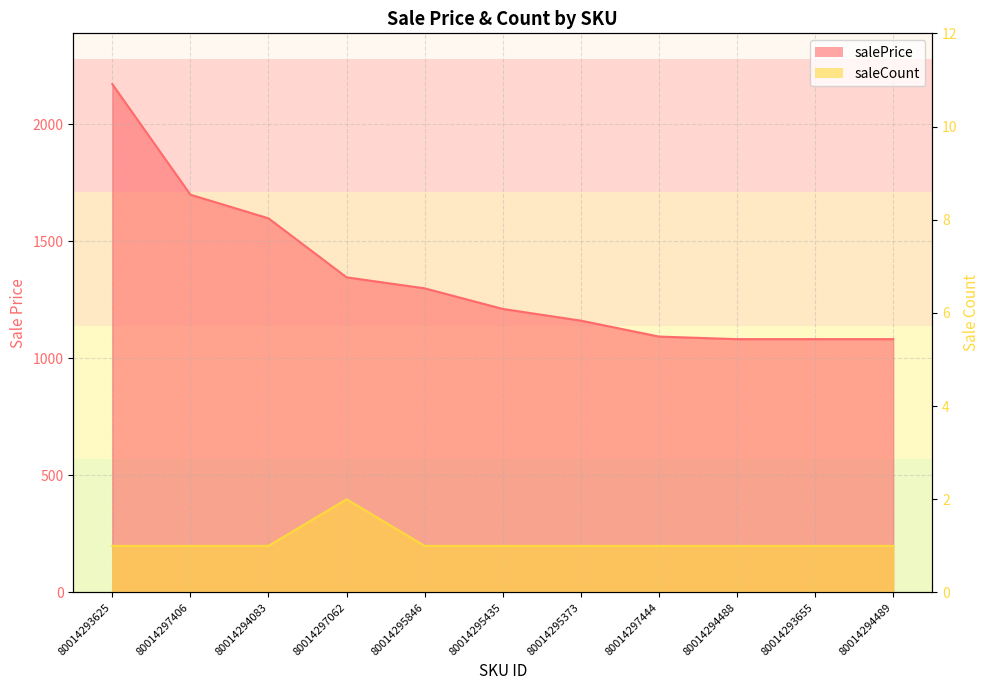

True or false: salePrice and saleCount cross at least once.

False